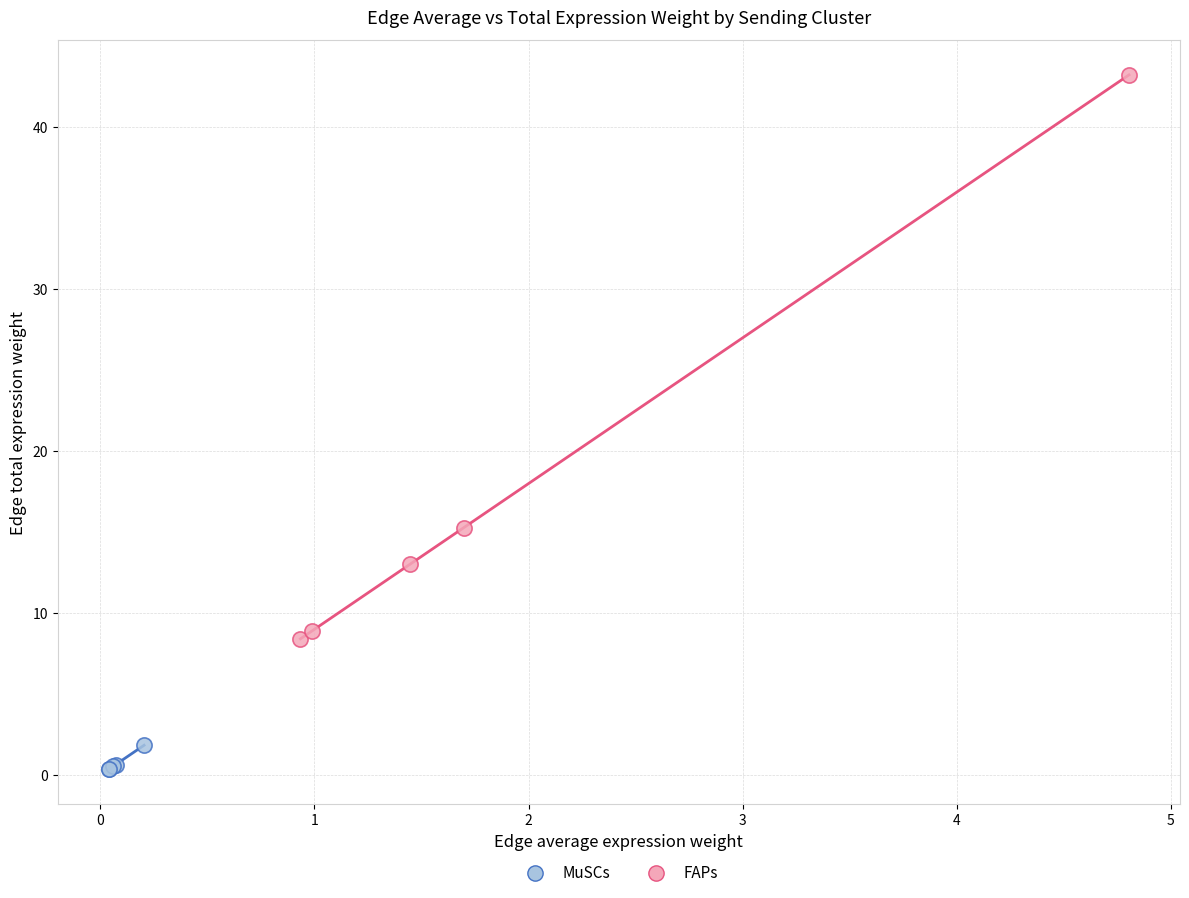

Which series reaches the minimum Y coordinate?

MuSCs